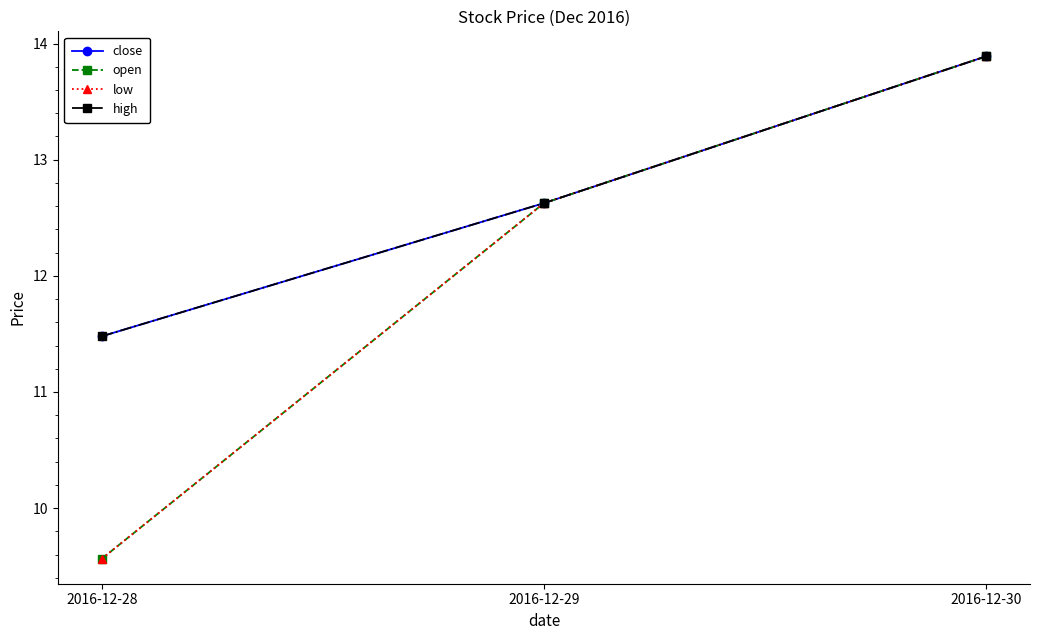

Is this an area chart (filled region under the line)?

No